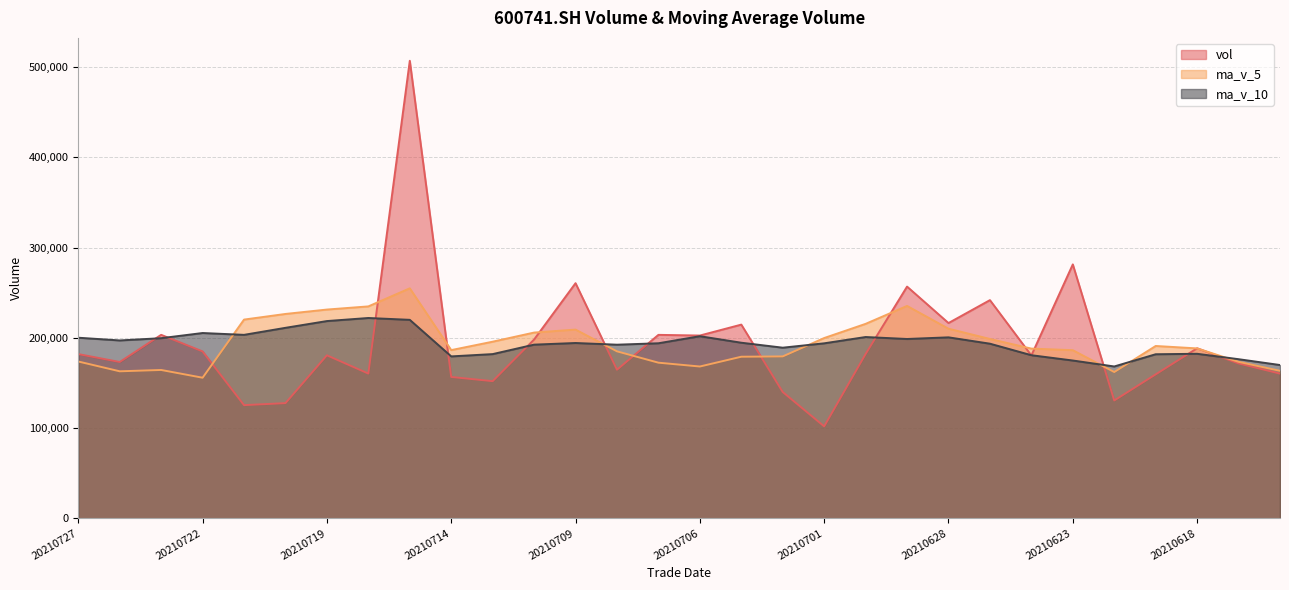

How many data points does each series have?

30